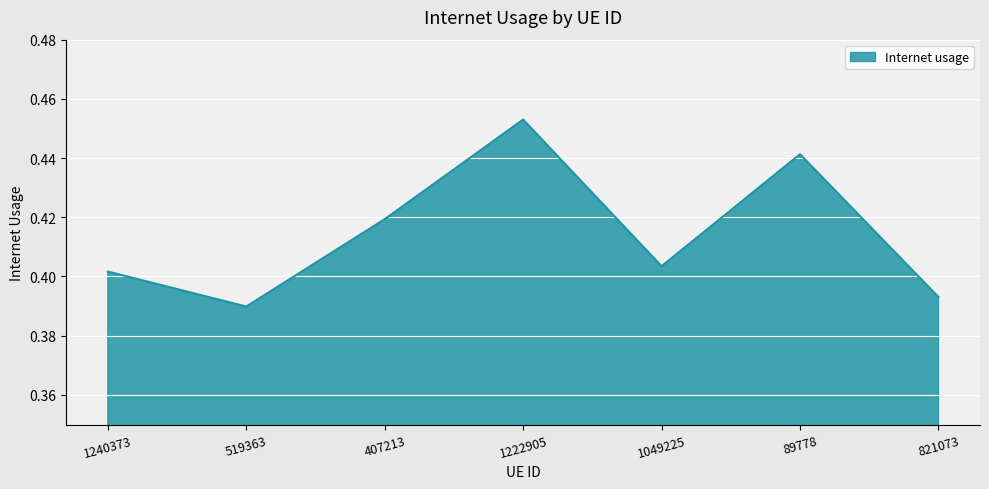

Is it true that the value at 407213 is 0.6?

False